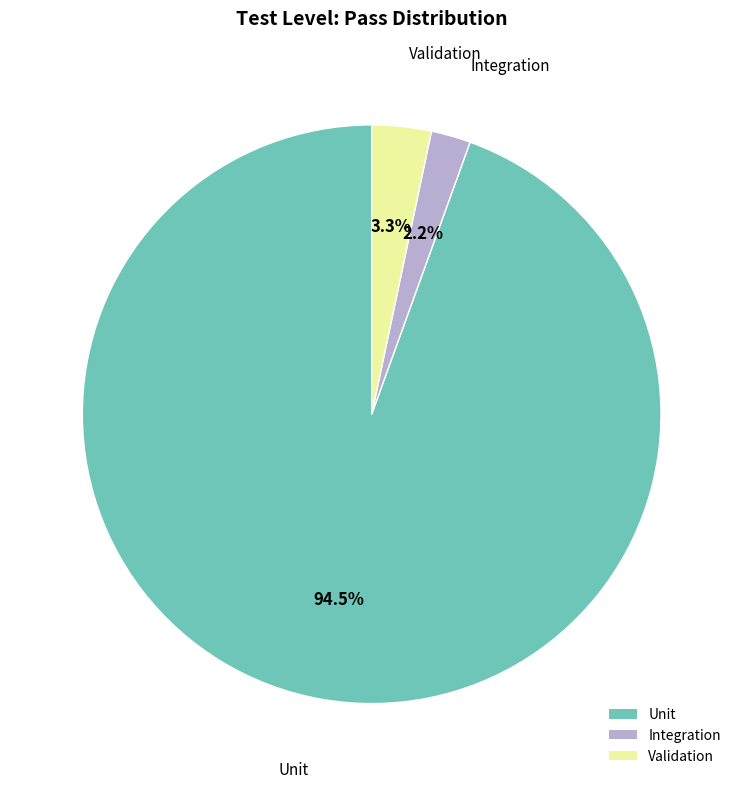

Combined, do Integration and Validation account for over 50%?

No